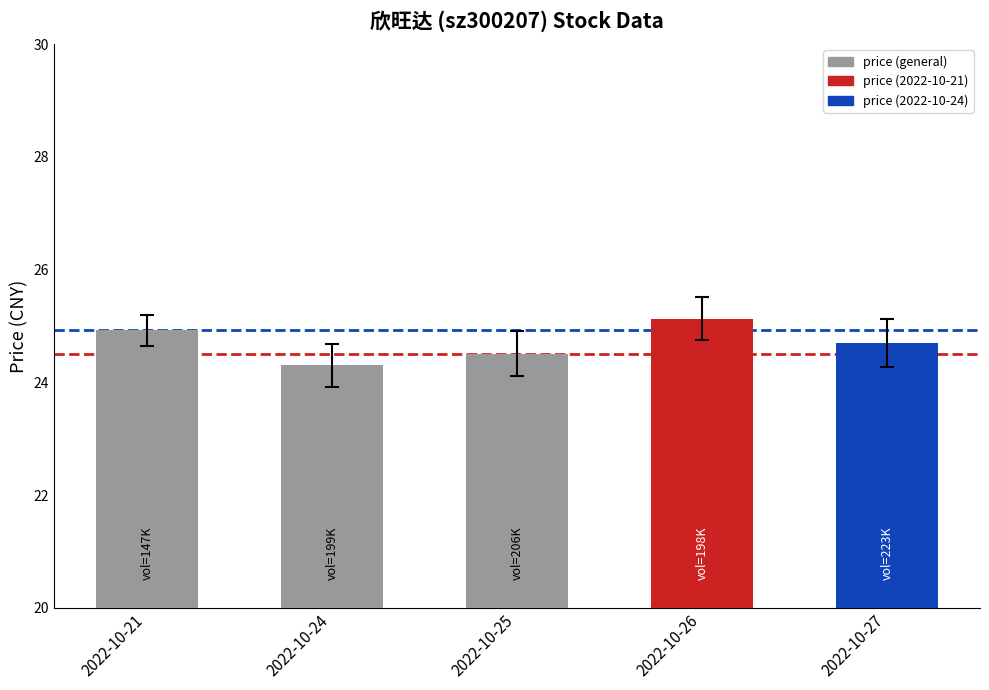

Which has a higher value, 2022-10-24 or 2022-10-26?

2022-10-26